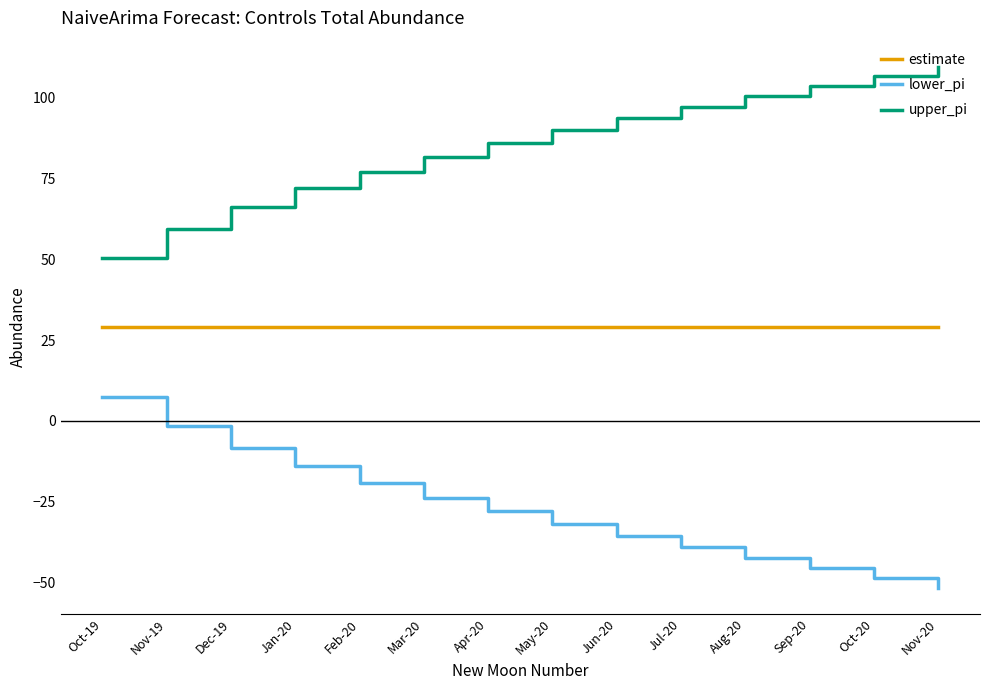

At which category does the chart reach its peak across all series?

Nov-20